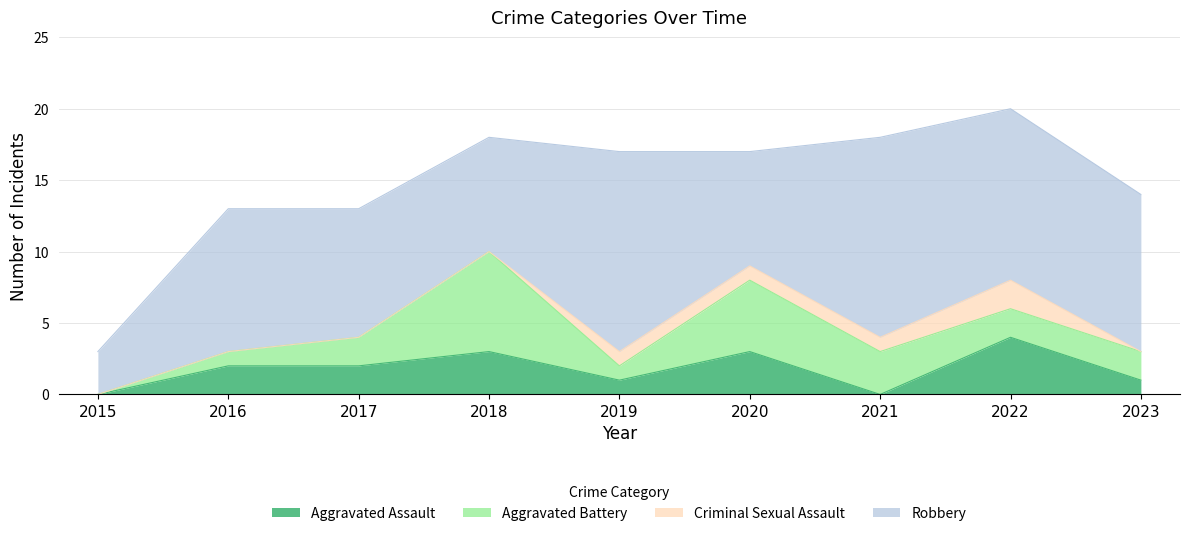

What are all the series names shown in the legend?

Aggravated Assault, Aggravated Battery, Criminal Sexual Assault, Robbery